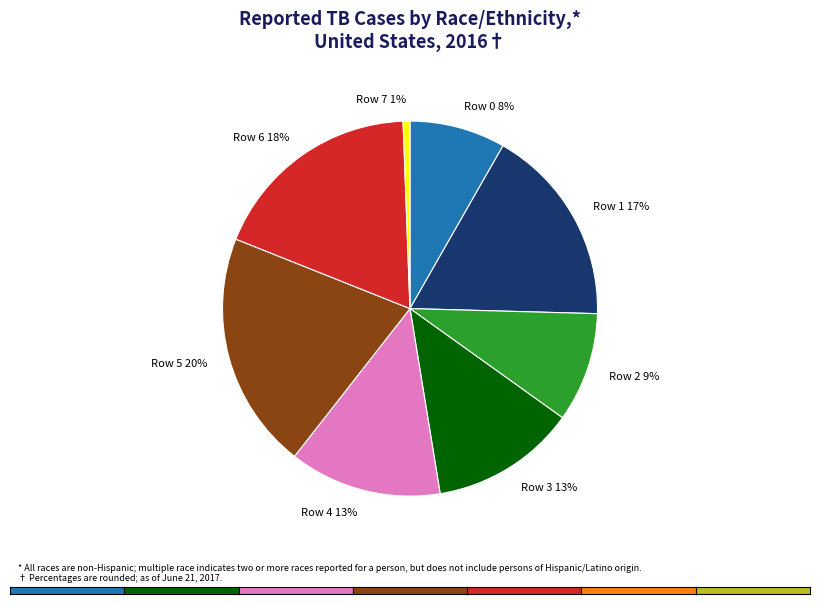

What is the smallest slice in the pie chart?

Row 7